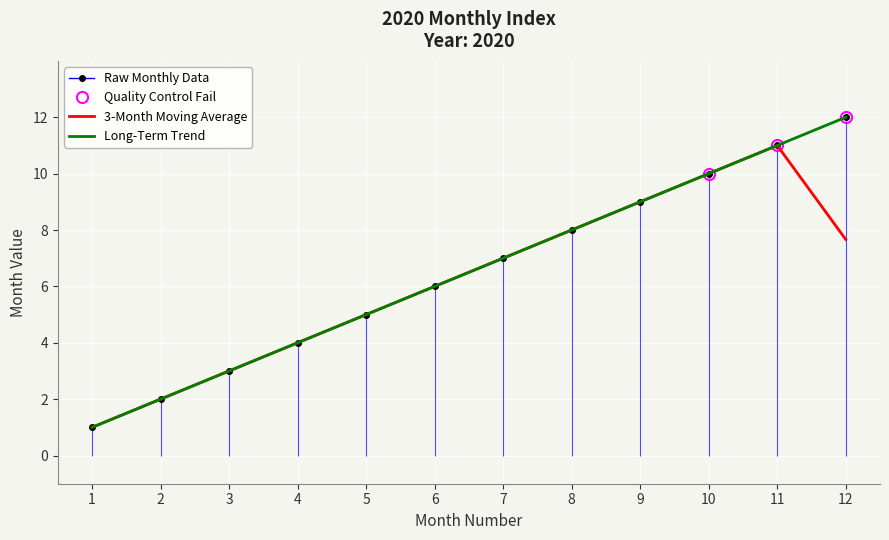

How many points are higher than both their immediate neighbors (excluding endpoints)?

1